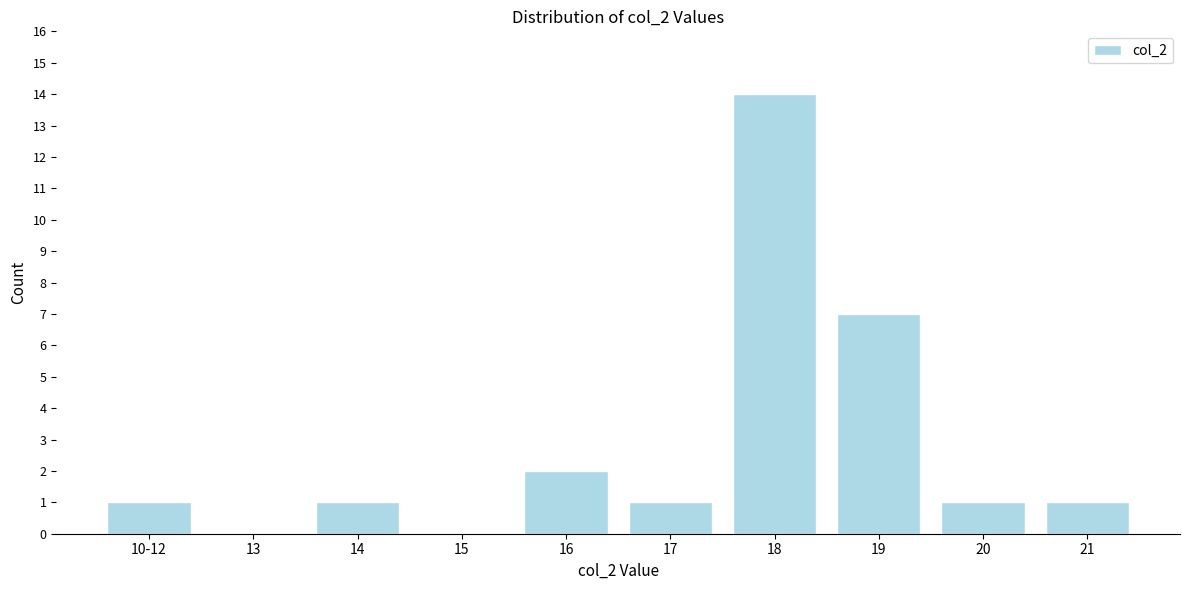

Reading left to right, extract all data points from this chart.

10-12=1	13=0	14=1	15=0	16=2	17=1	18=14	19=7	20=1	21=1